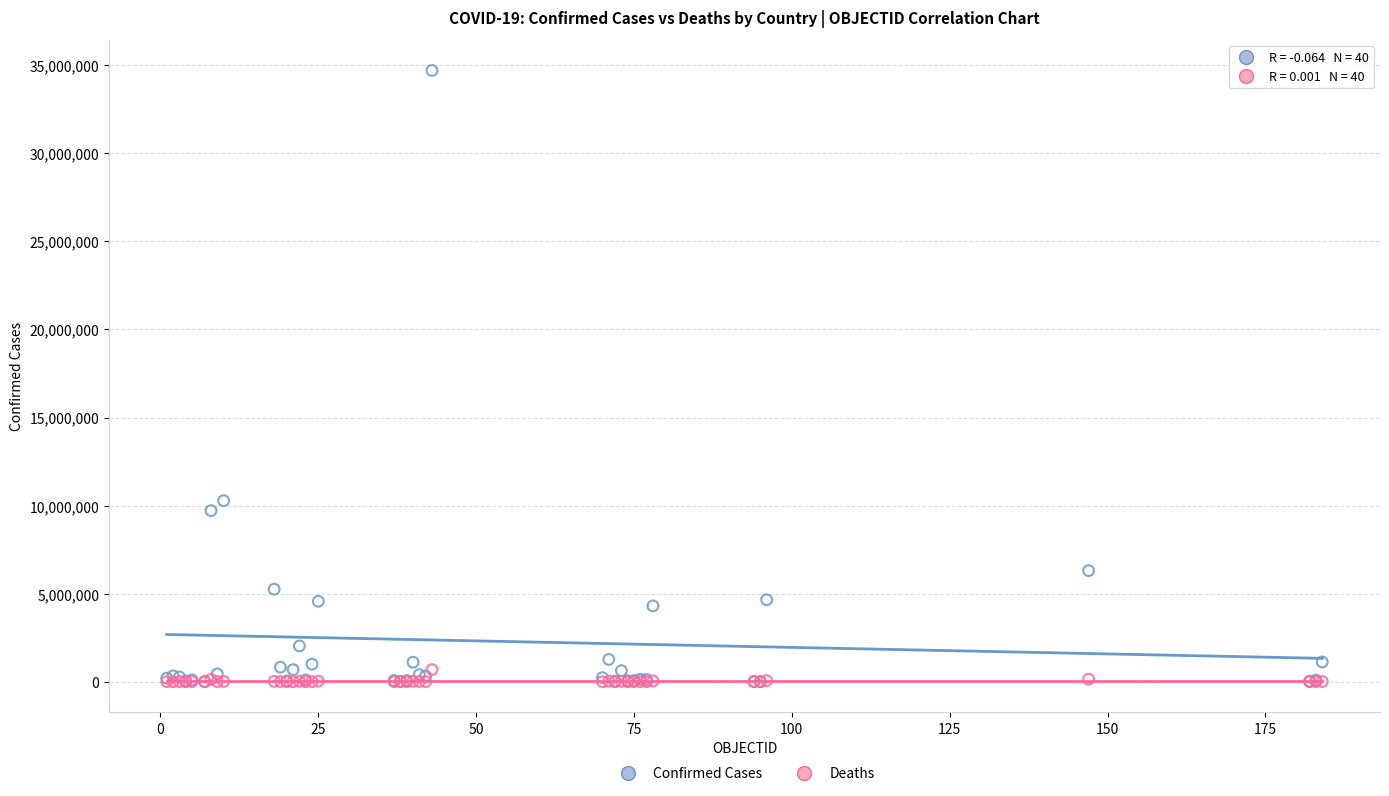

Which series contains the highest Y value?

Confirmed Cases